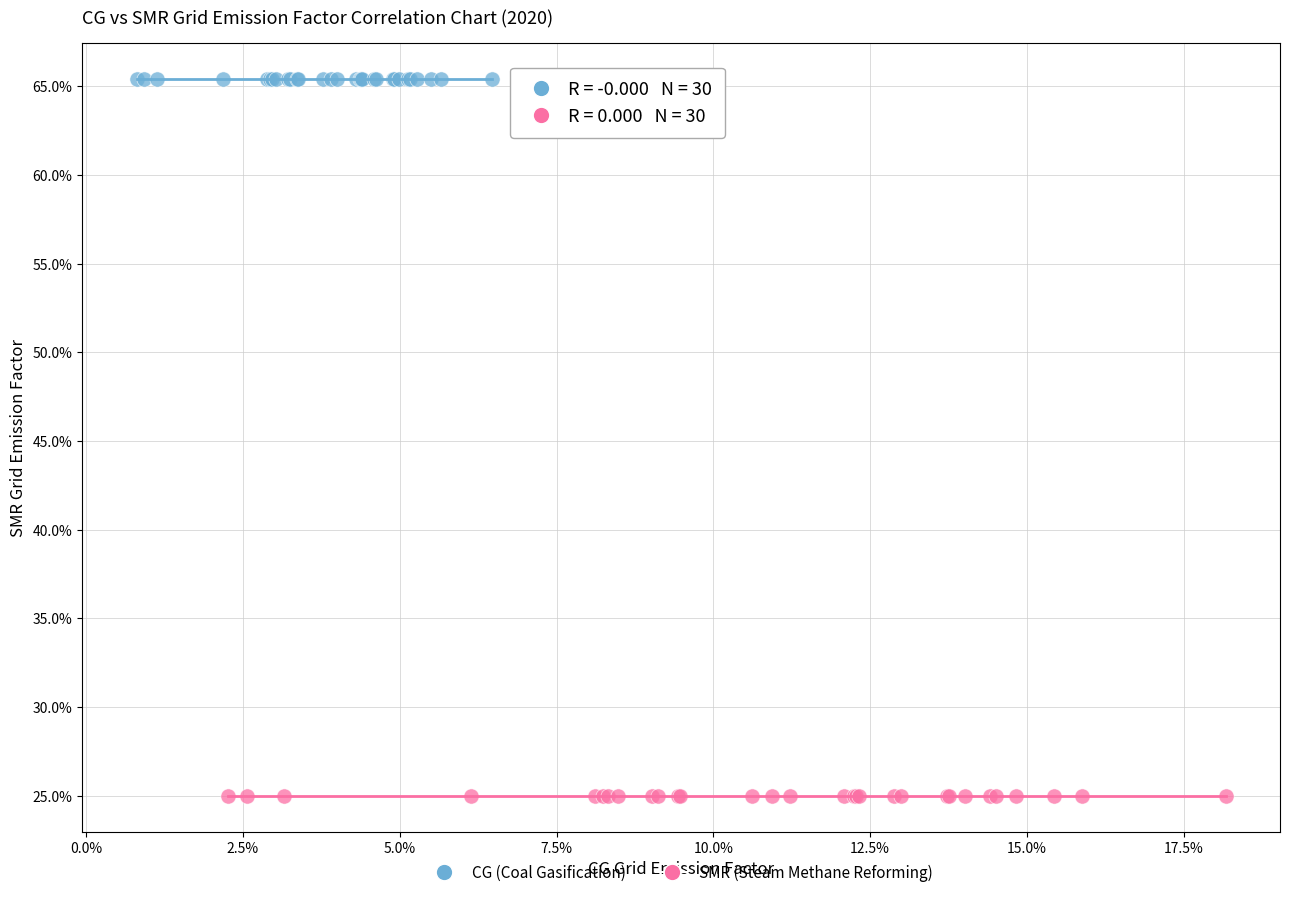

What are all the series names shown in the legend?

CG (Coal Gasification), SMR (Steam Methane Reforming)